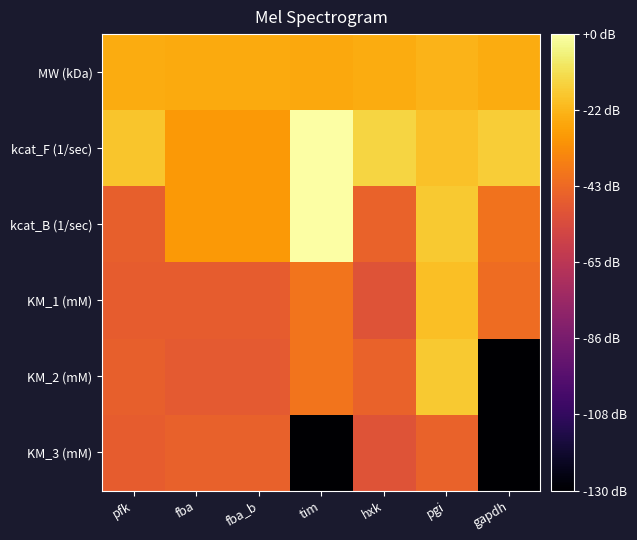

Between hxk and gapdh, which series saw the biggest shift?

KM_2 (mM)